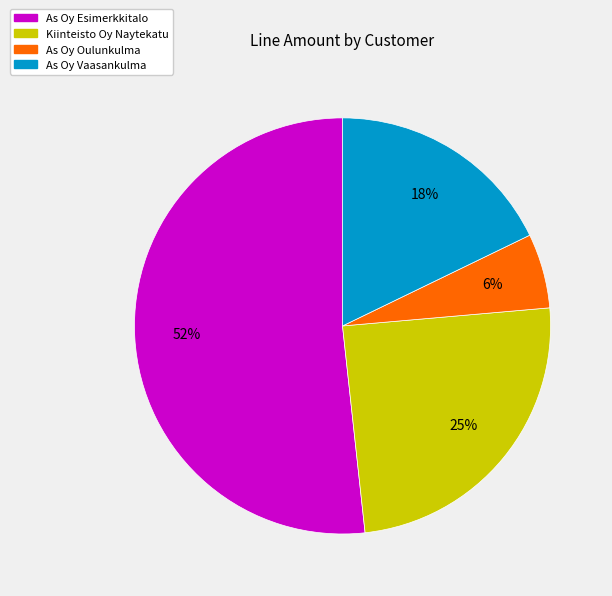

Which category accounts for the majority?

As Oy Esimerkkitalo